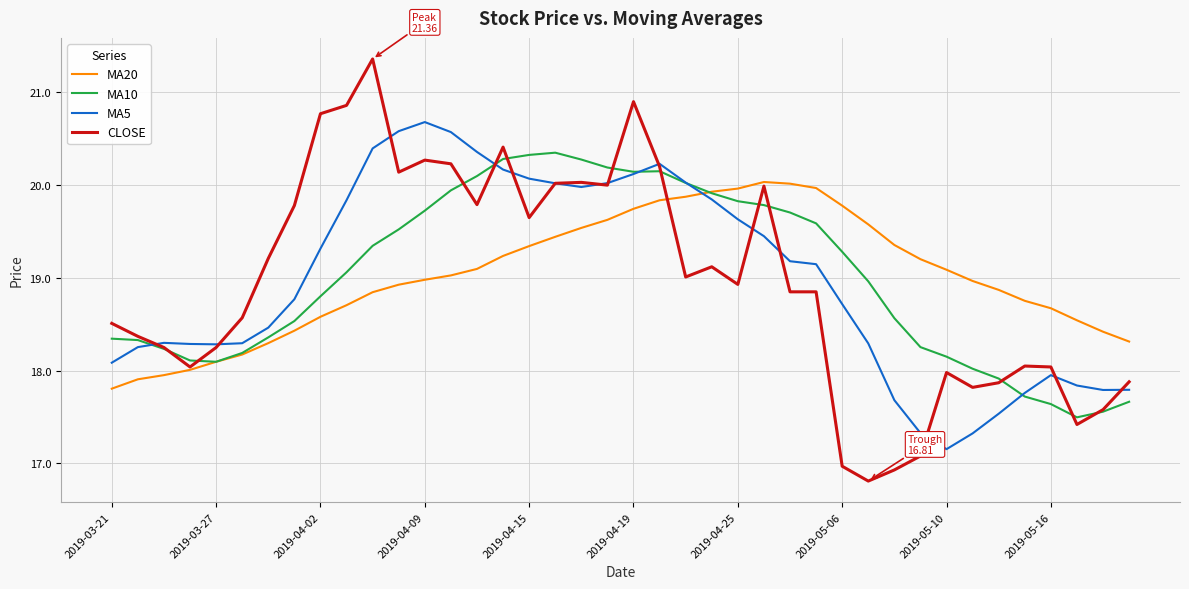

List the series in order of their peak value, highest first.

CLOSE, MA5, MA10, MA20